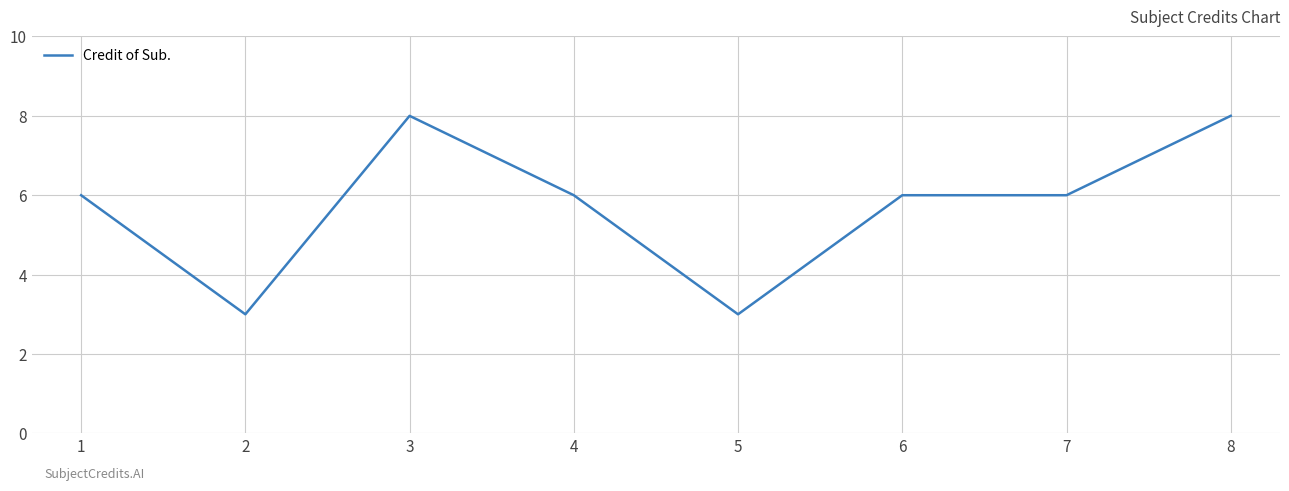

What is the change in value from 5 to 6?

+3